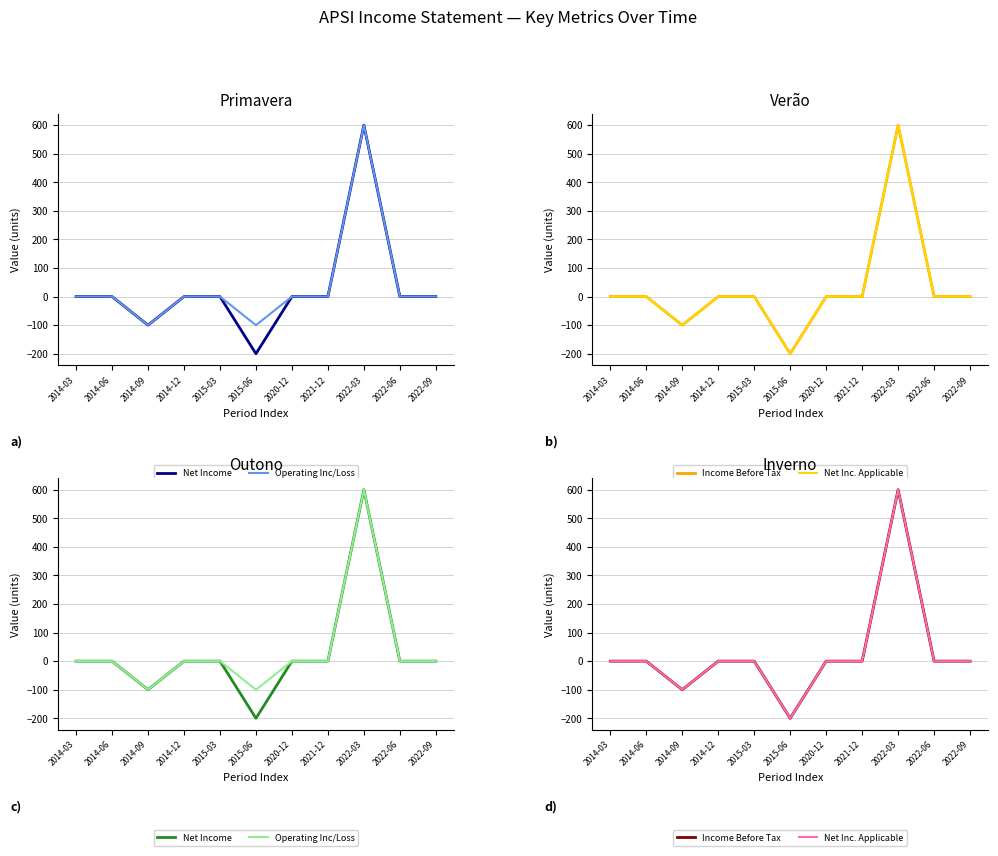

List the series in order of their peak value, lowest first.

Net Income, Operating Inc/Loss, Income Before Tax, Net Inc. Applicable